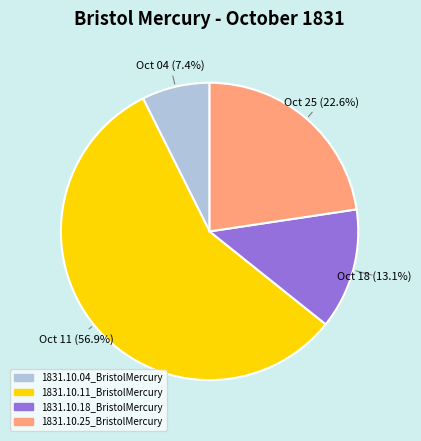

Does any single category account for the majority?

Yes